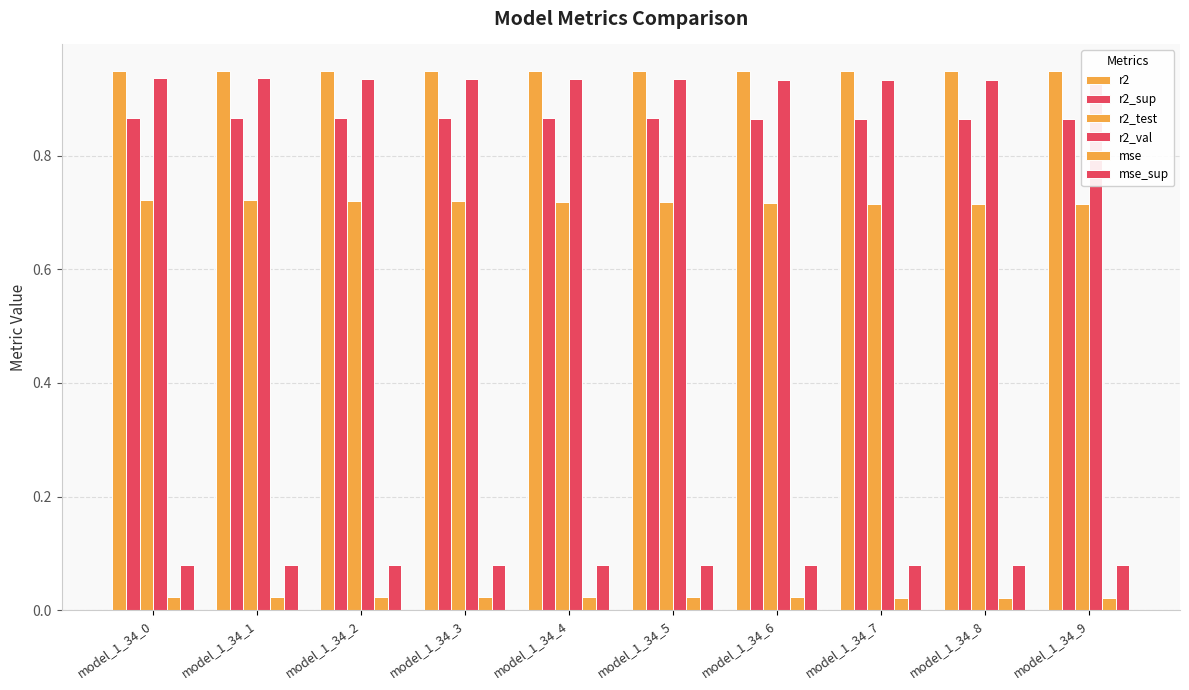

How many bars are there in total?

60